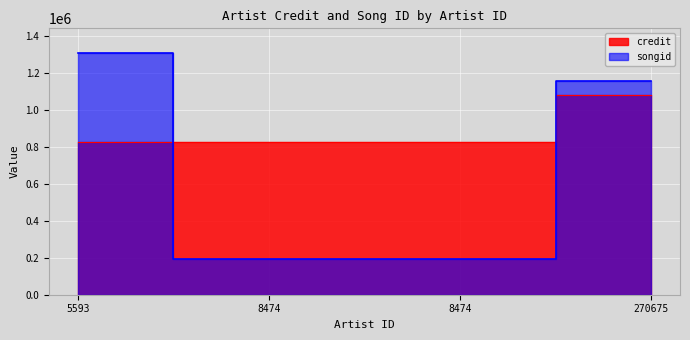

Reading left to right, list all the values displayed in this chart.

credit: 5593=825556	8474=825563	8474=825563	270675=1081119
songid: 5593=1311676	8474=193249	8474=193249	270675=1155629